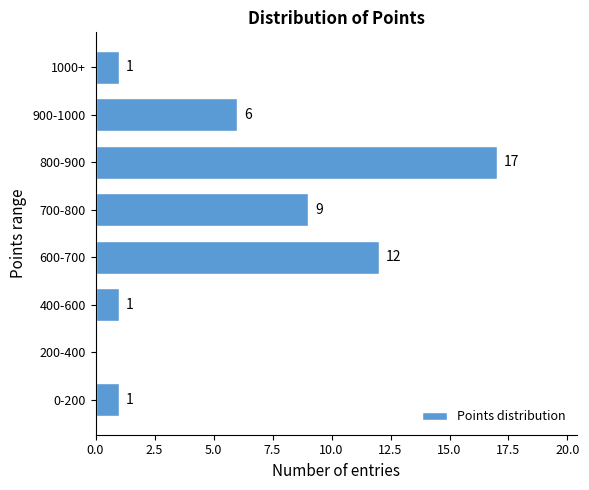

Reading top to bottom, extract all data points from this chart.

1000+=1	900-1000=6	800-900=17	700-800=9	600-700=12	400-600=1	200-400=0	0-200=1